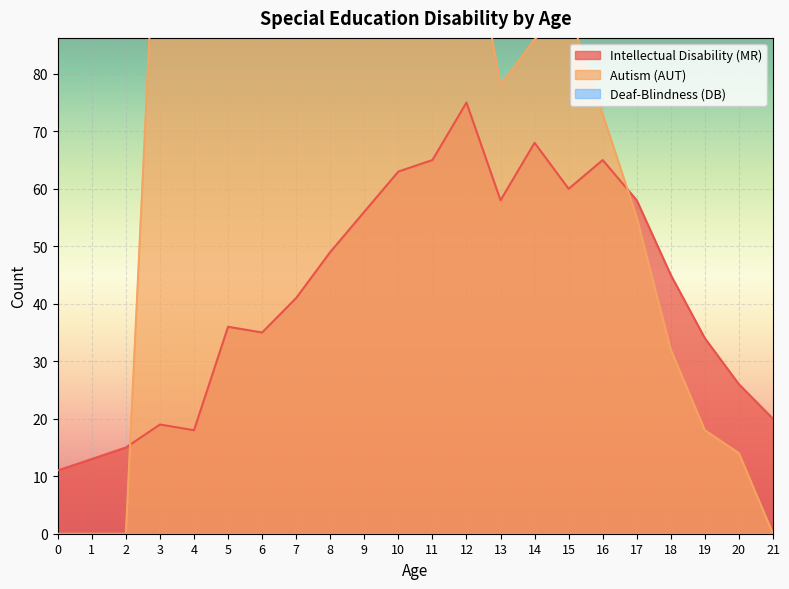

True or false: Intellectual Disability (MR) has a value of 21 at 17.

False